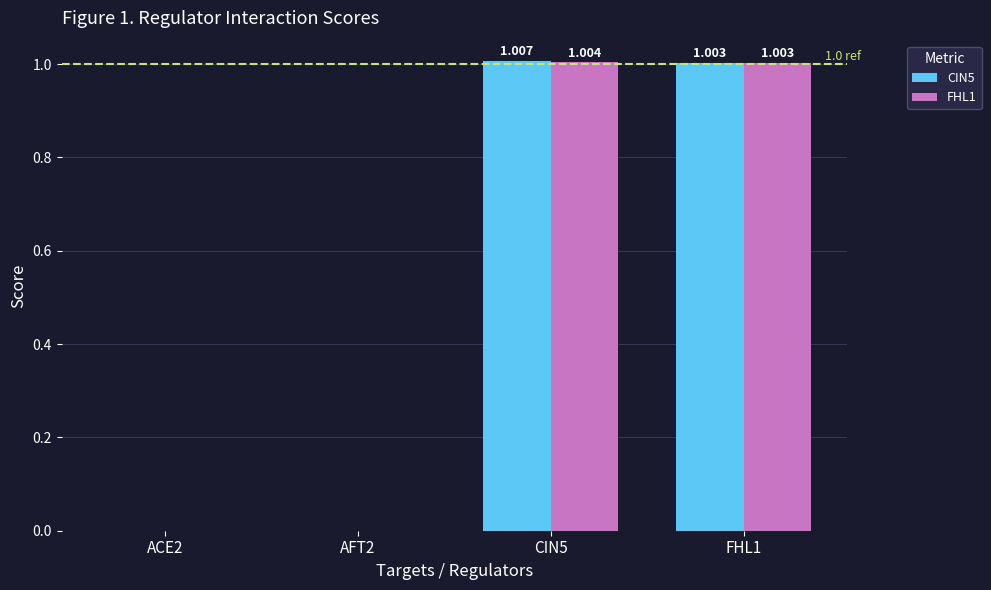

Is the value of CIN5 at FHL1 greater than the value of FHL1 at AFT2?

Yes